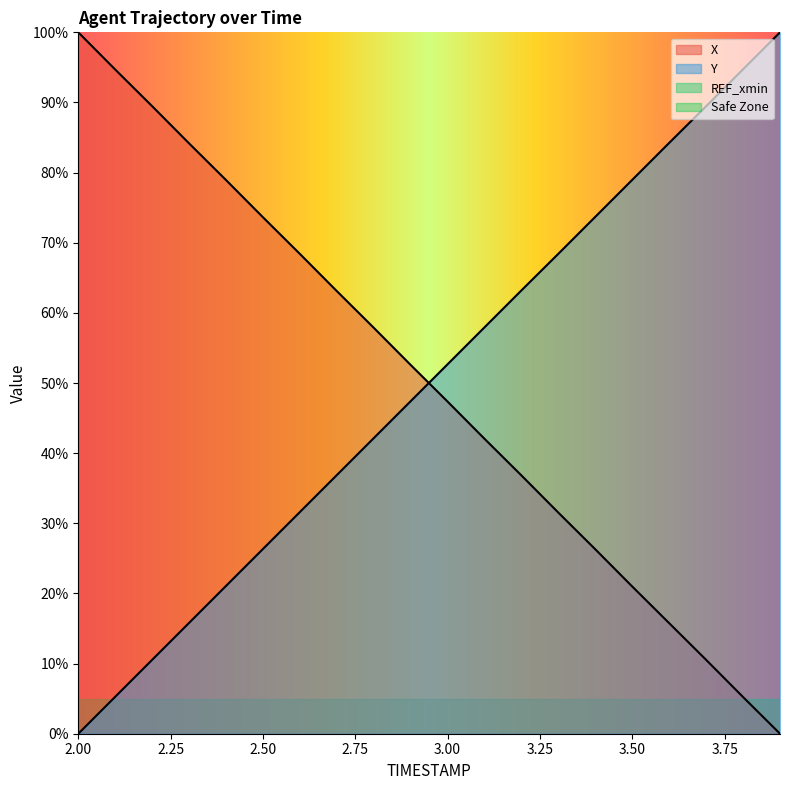

Does the chart have visible grid lines?

No